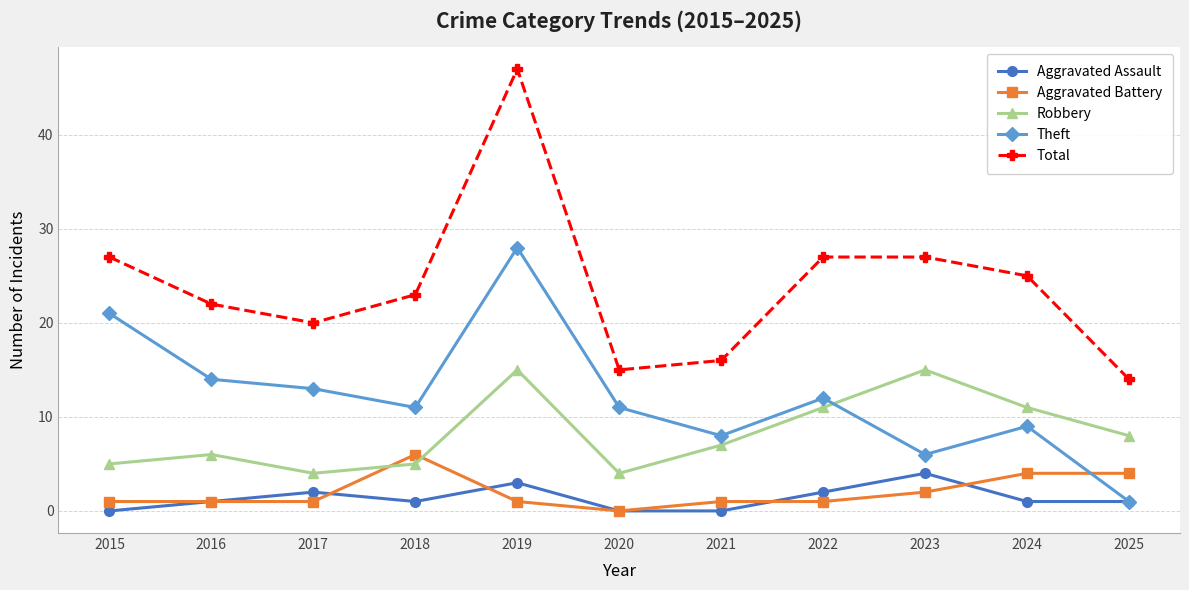

What is the difference between the maximum and minimum values in the Robbery series?

11